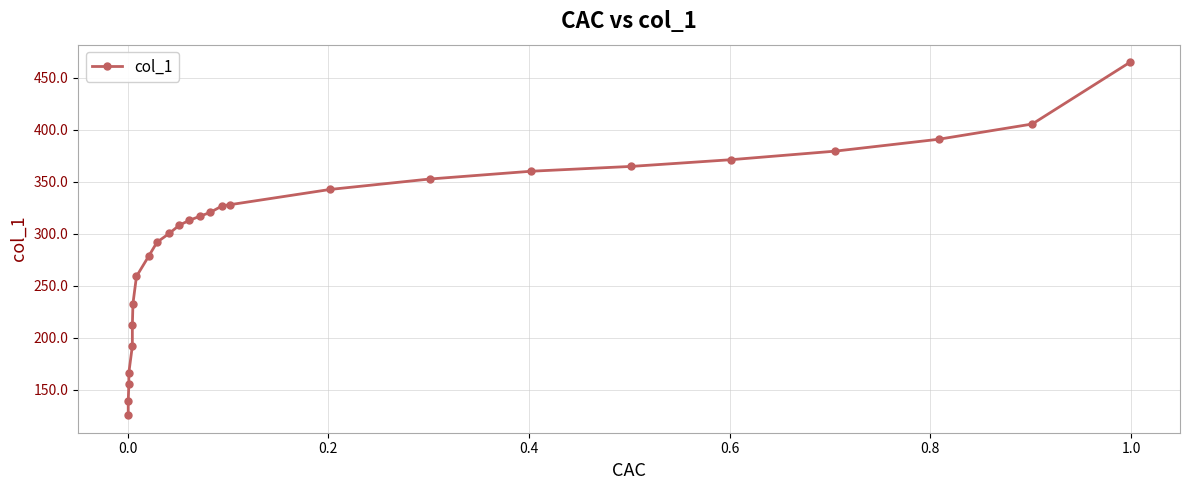

How many values exceed 316?

13